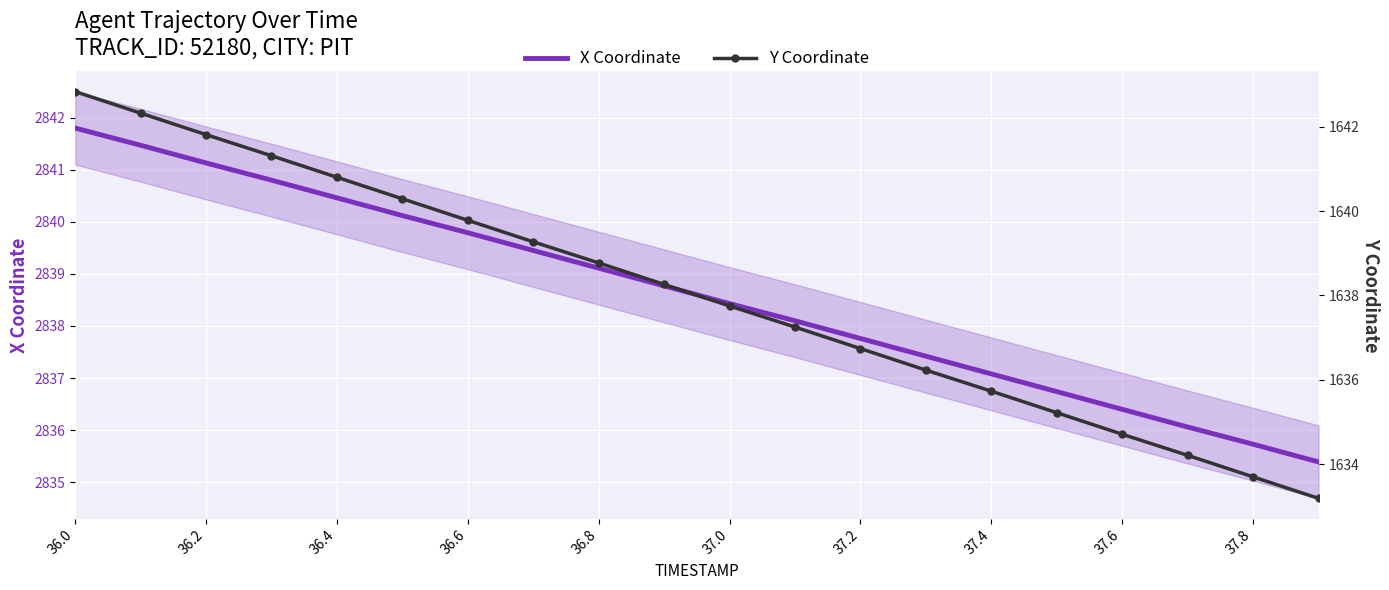

What is the average value of the X Coordinate series?

2838.6